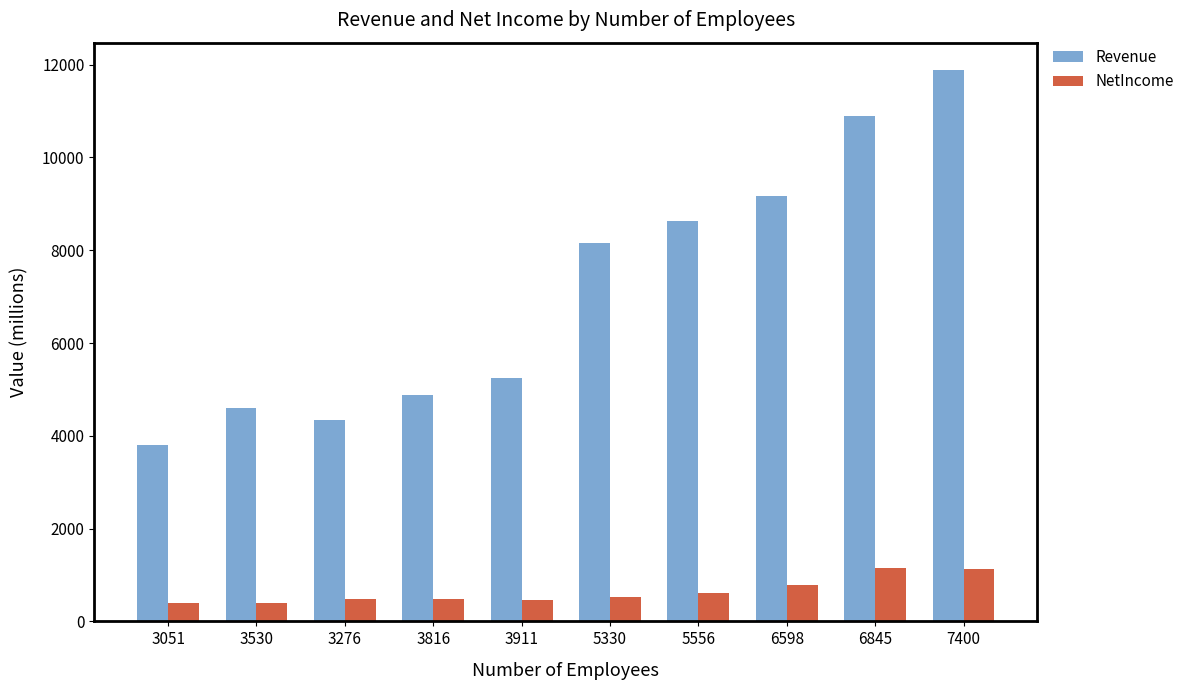

What is the minimum value for Revenue?

3799.4